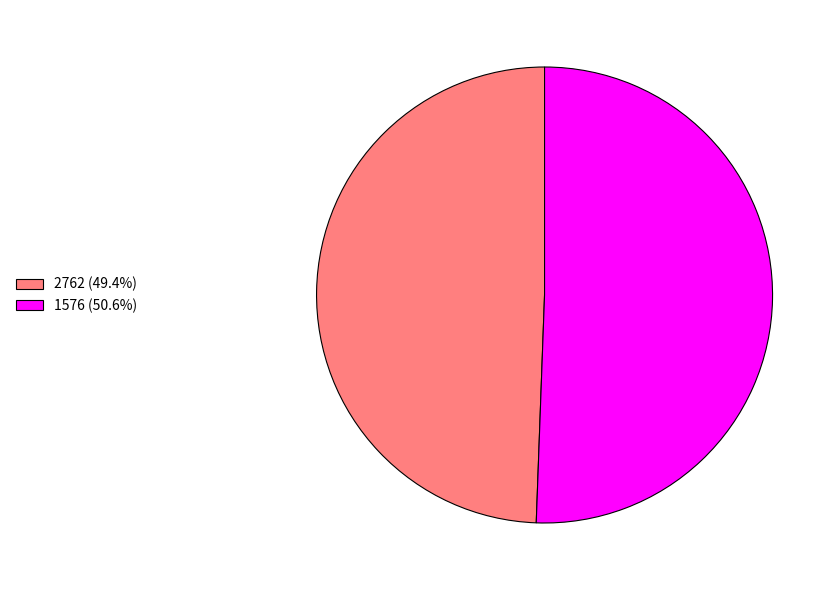

Approximately how many times larger is the value at 2762 compared to 1576?

1.0